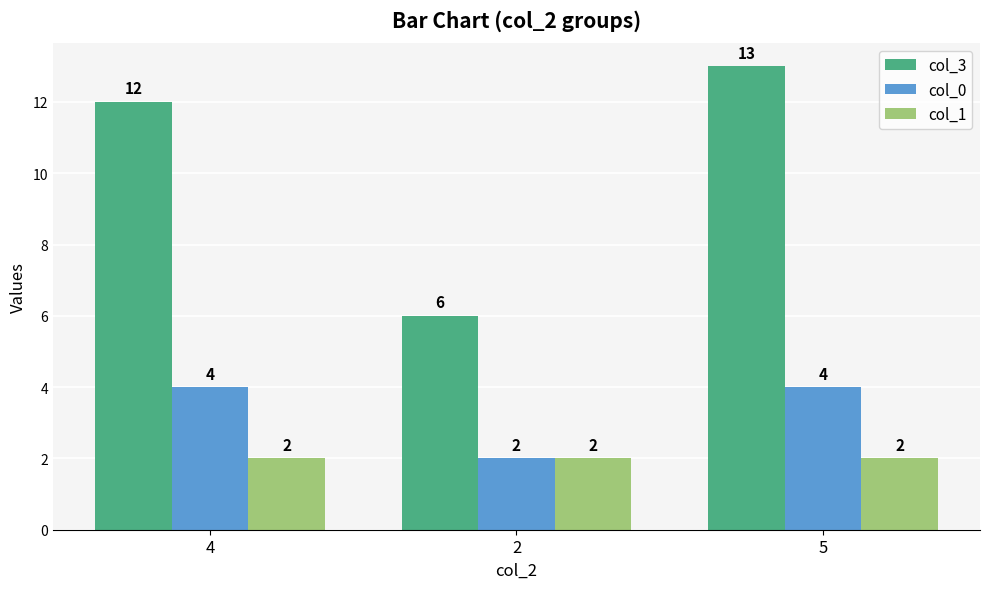

Reading left to right, extract all data points from this chart.

col_3: 12	6	13
col_0: 4	2	4
col_1: 2	2	2